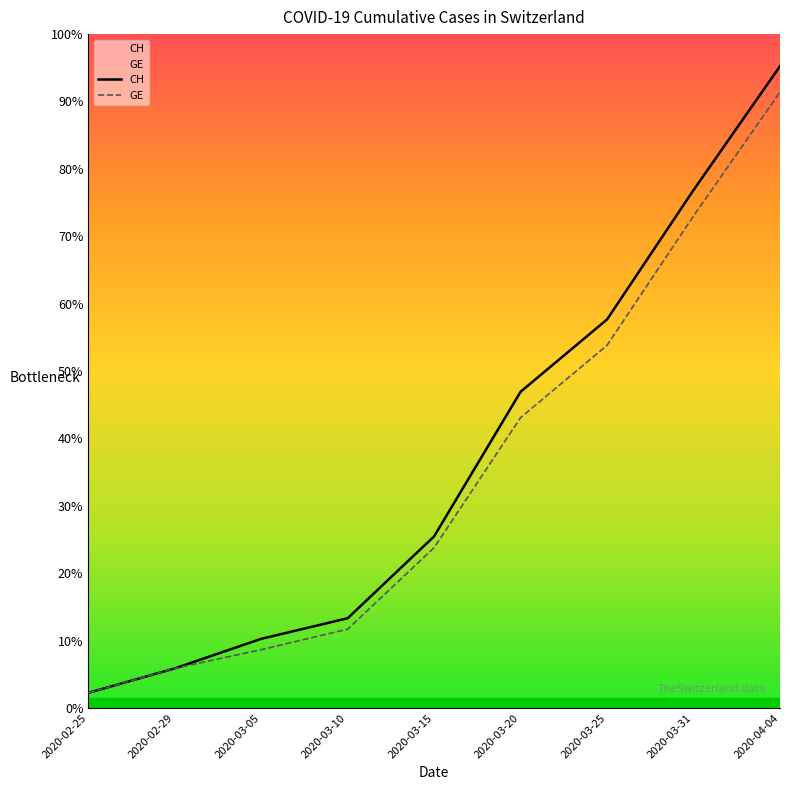

What are all the series names shown in the legend?

CH, GE